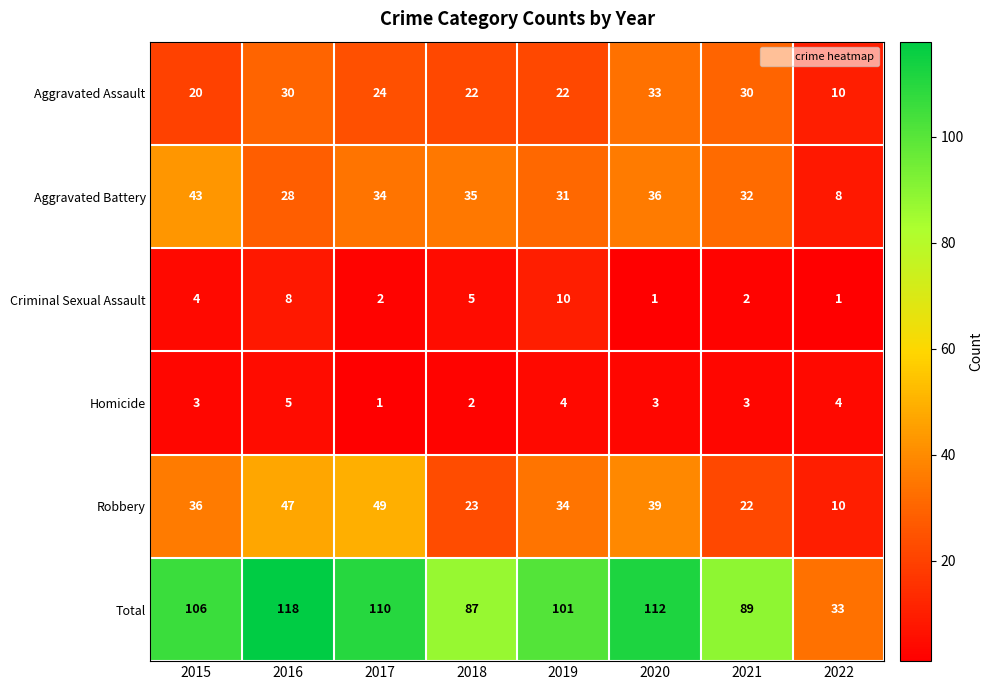

What is the highest value of the Criminal Sexual Assault series?

10